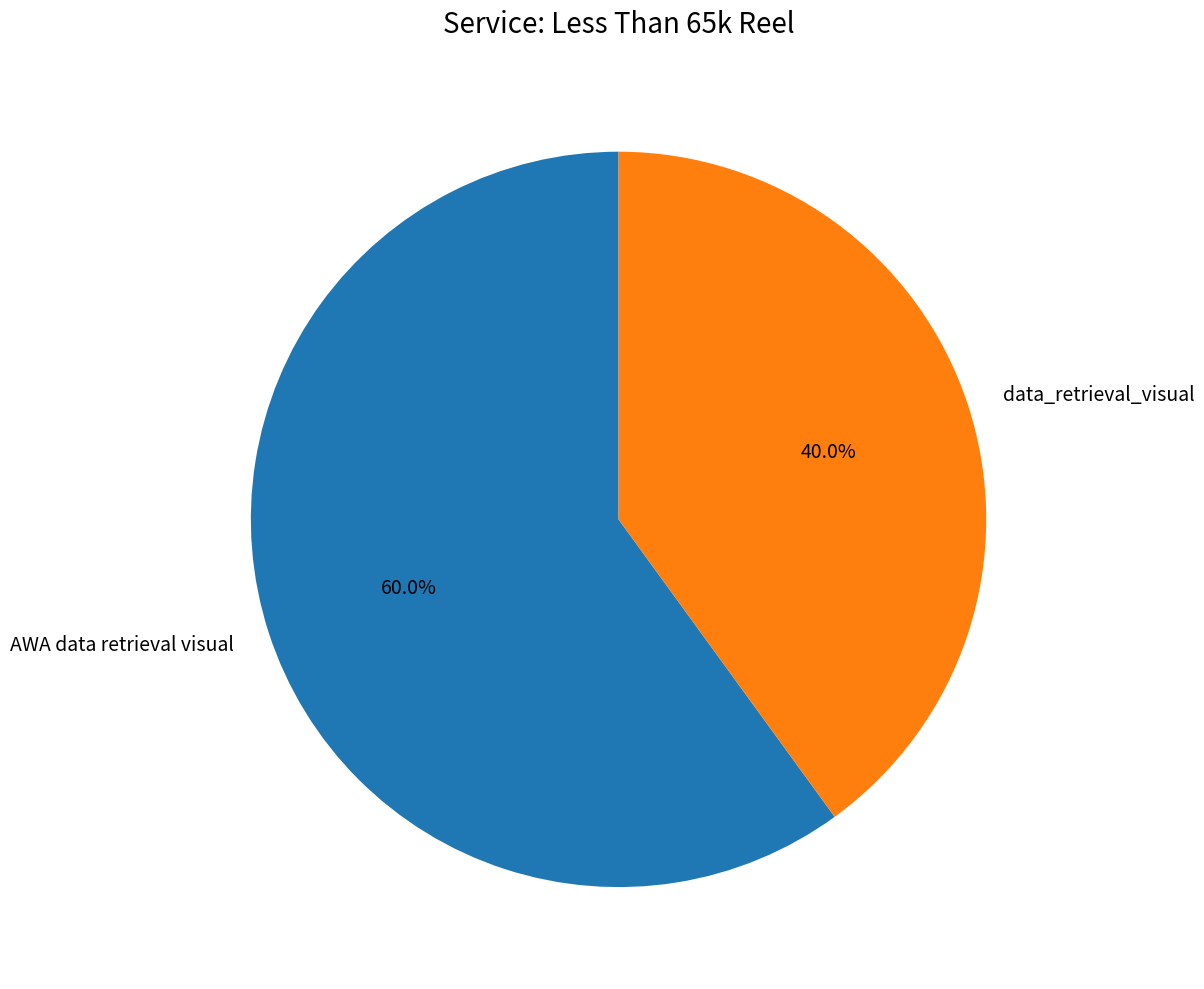

To the nearest percent, what percentage of the pie is AWA data retrieval visual?

60%